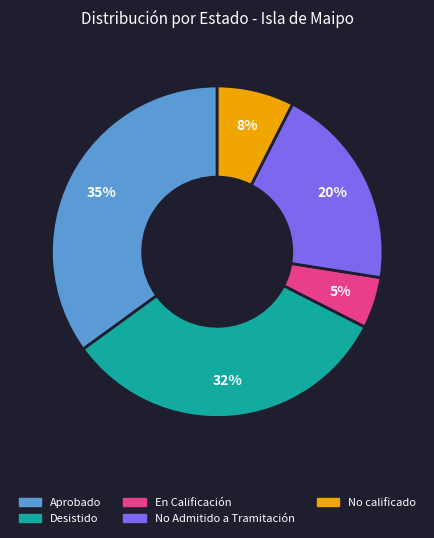

To the nearest percent, what is the average slice percentage?

20%